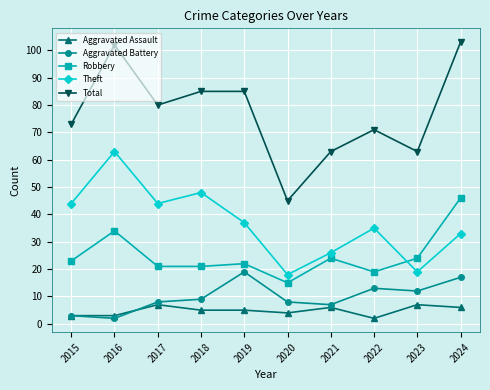

Rank the series at 2020 from highest to lowest value.

Total, Theft, Robbery, Aggravated Battery, Aggravated Assault